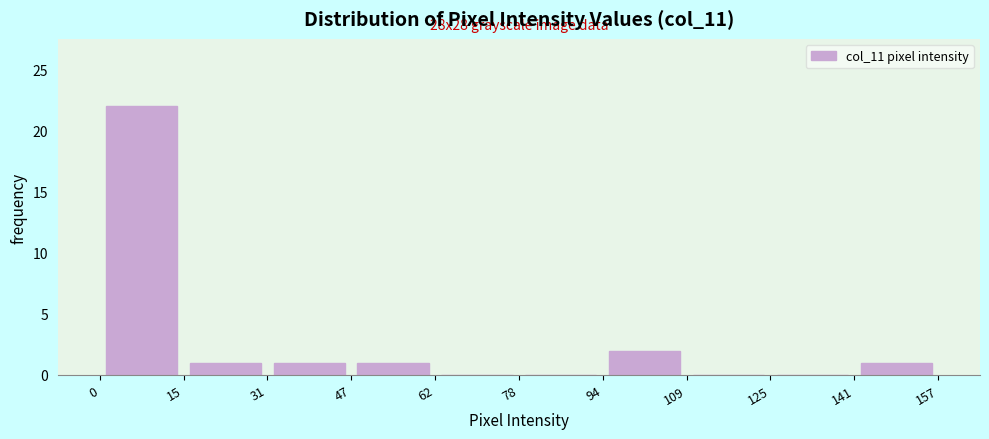

Which range on the x-axis has the tallest bar?

0 to 15